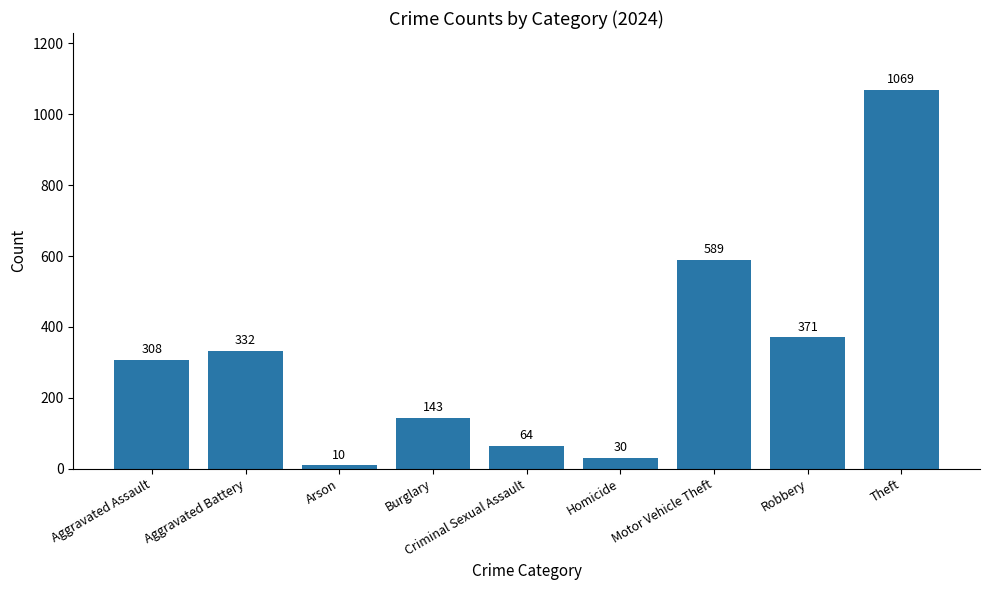

Reading left to right, transcribe all the data shown in this chart.

Aggravated Assault=308	Aggravated Battery=332	Arson=10	Burglary=143	Criminal Sexual Assault=64	Homicide=30	Motor Vehicle Theft=589	Robbery=371	Theft=1069